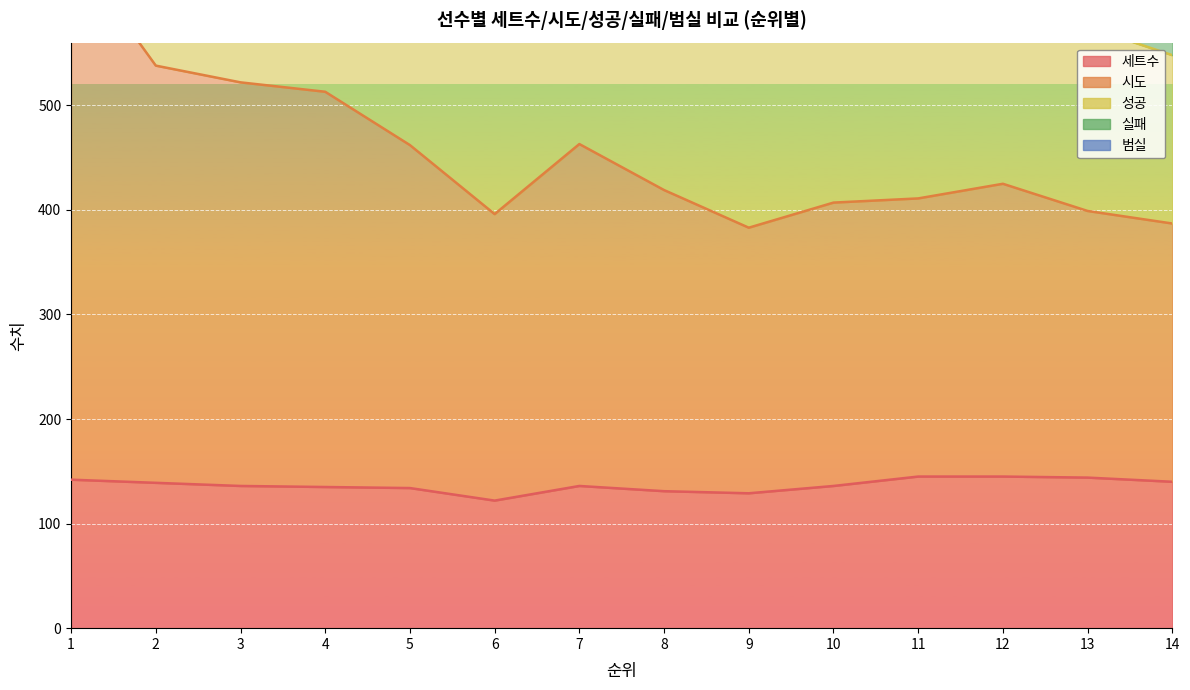

True or false: 세트수 has a value of 129 at 9.

True